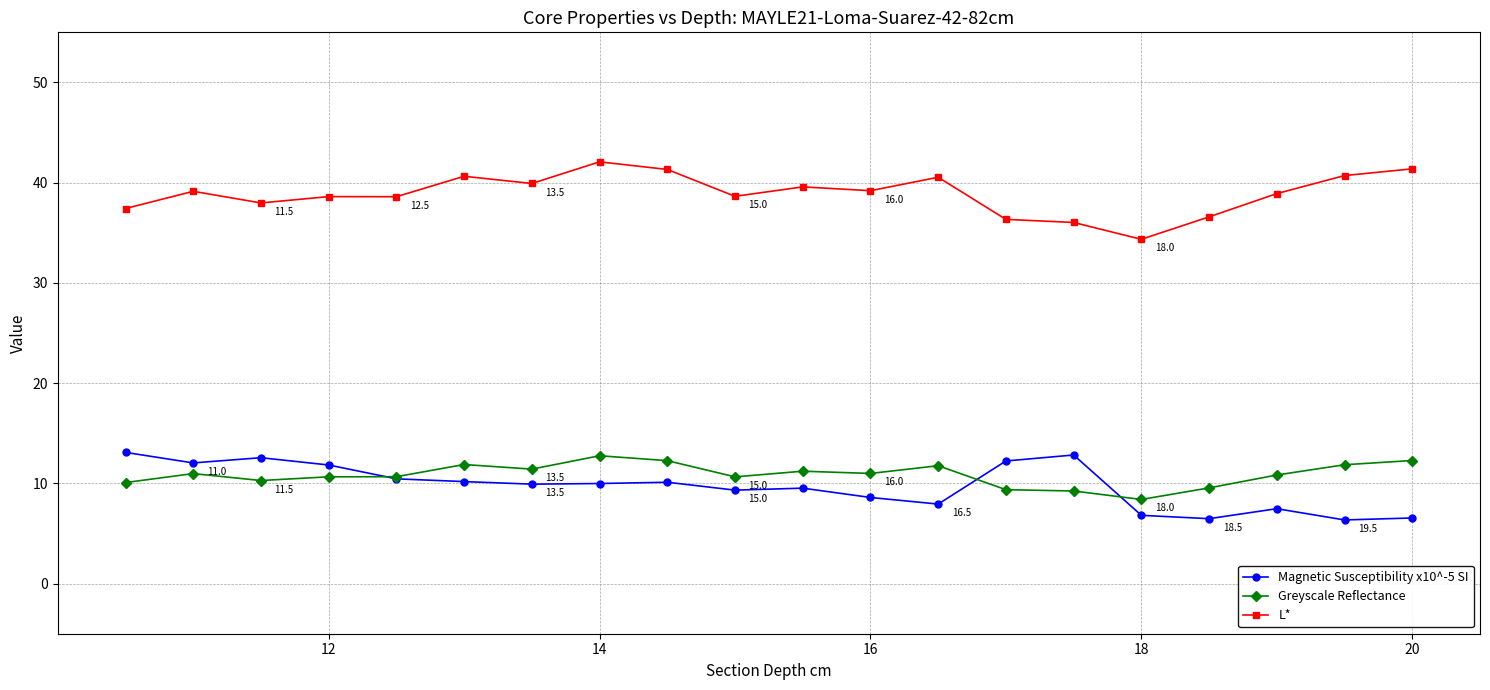

Is this an area chart (filled region under the line)?

No